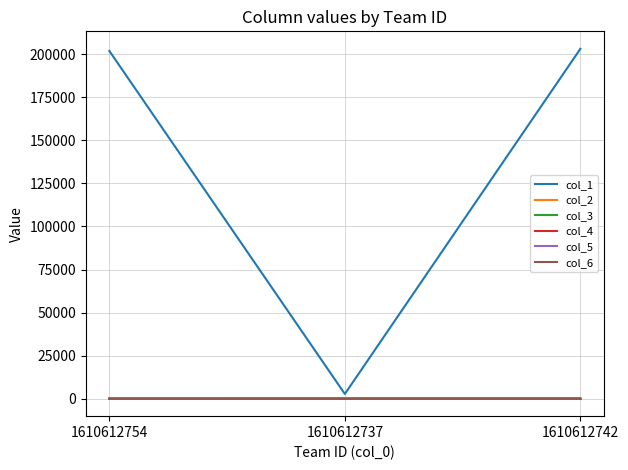

What is the highest value of the col_1 series?

203191.0